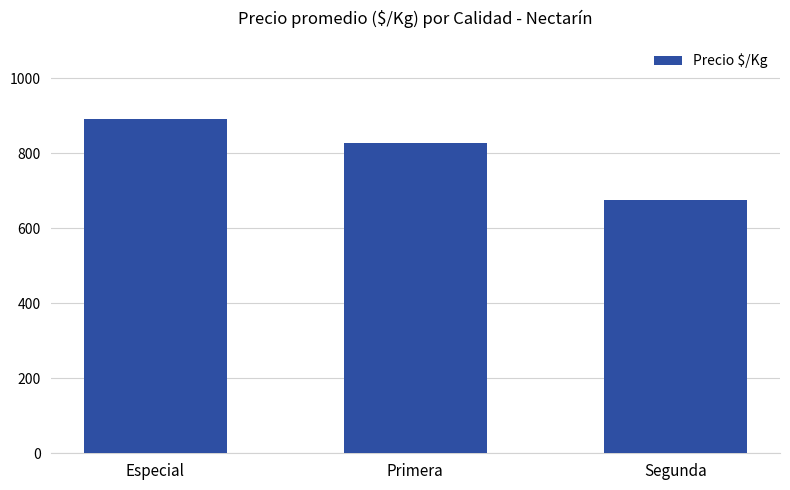

How many bars are there in total?

3